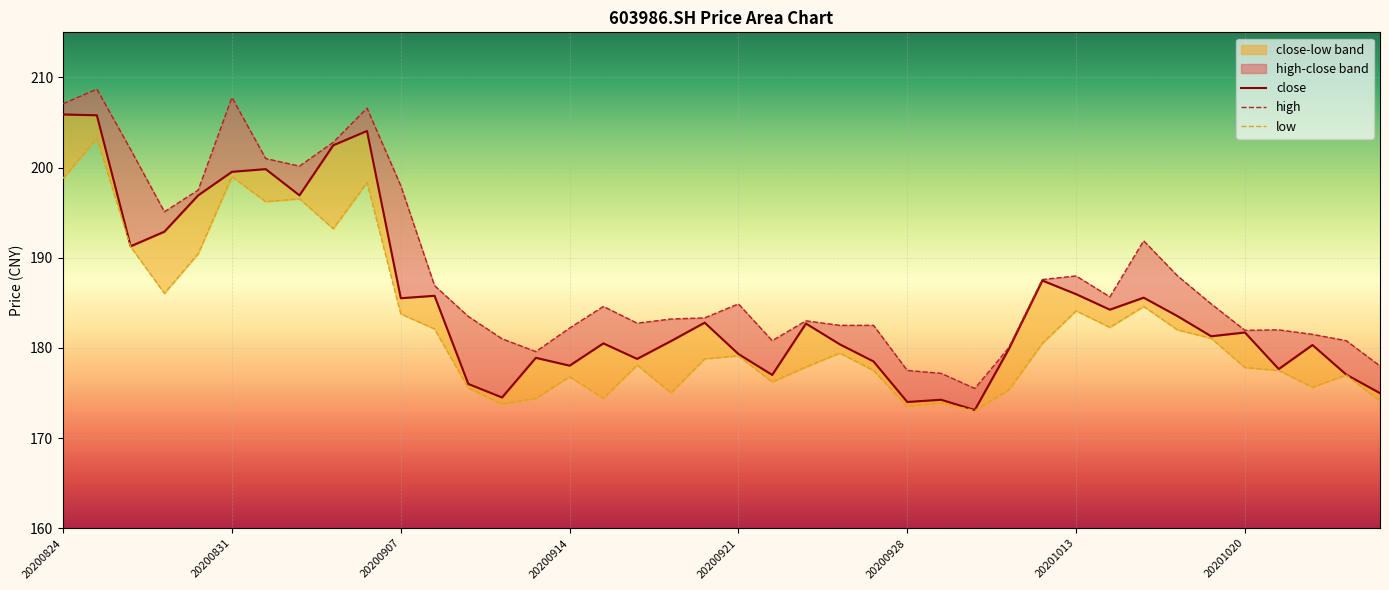

Which has a higher value, 20200910 or 20201016?

20201016